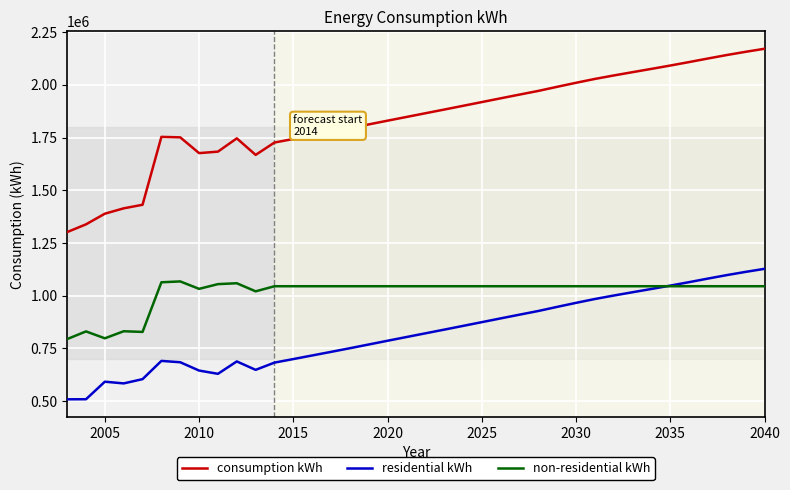

What is the maximum value shown in the chart?

2171410